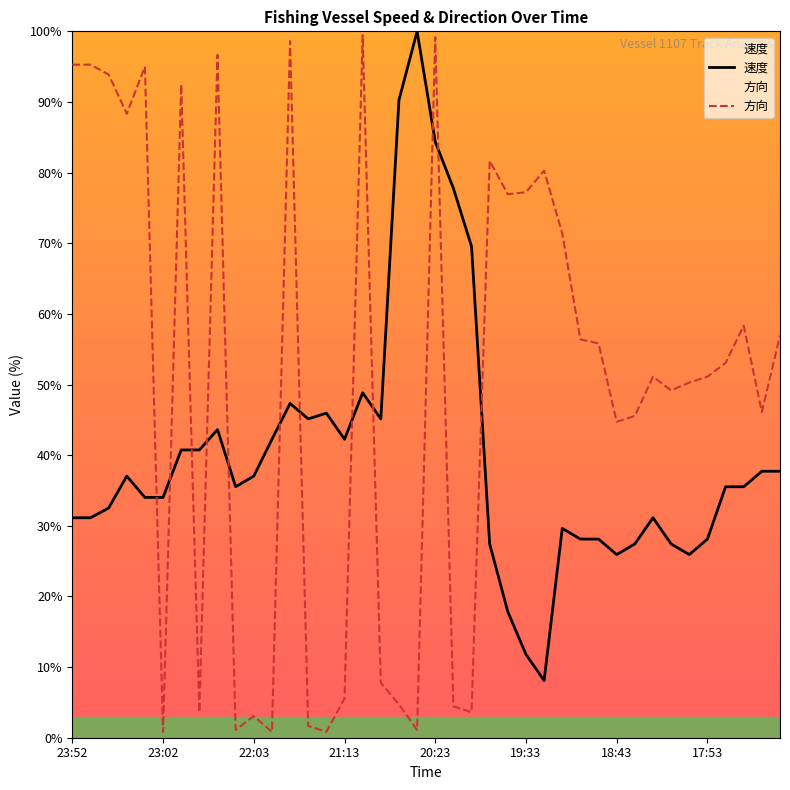

Between which two adjacent categories do 方向 and 速度 first intersect?

23:12 and 23:02